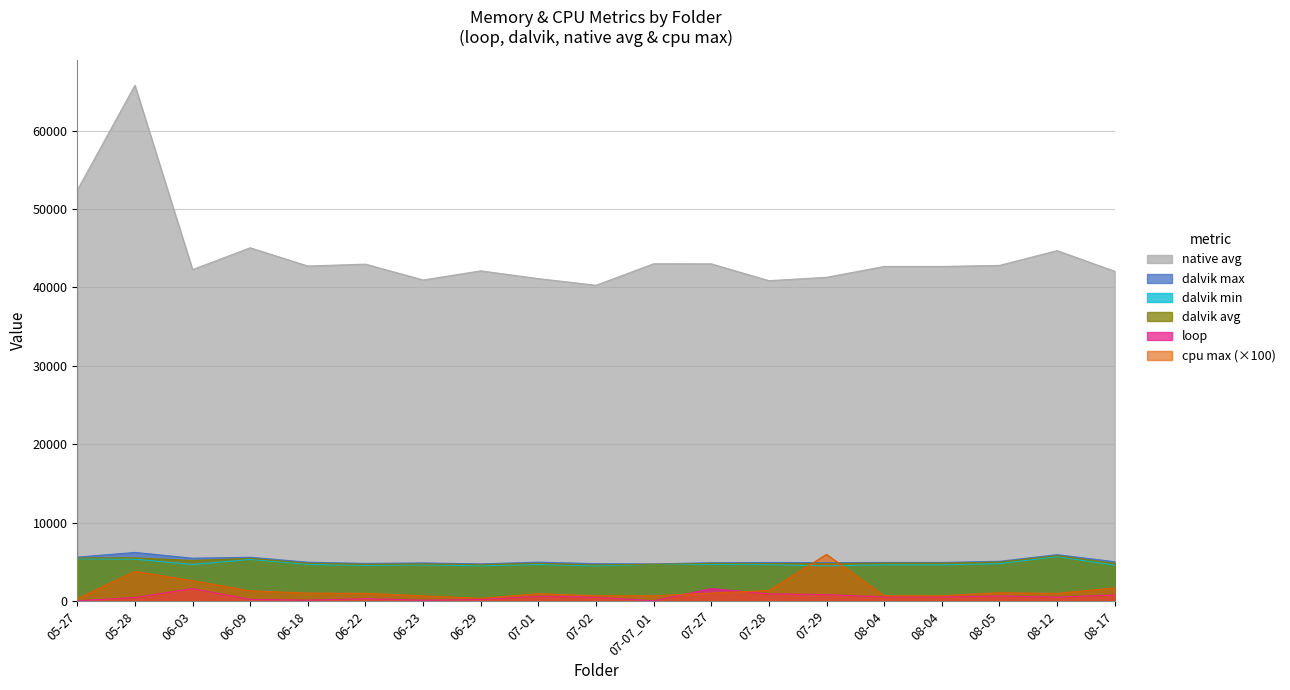

What is the label of the 17th point from the left?

08-05